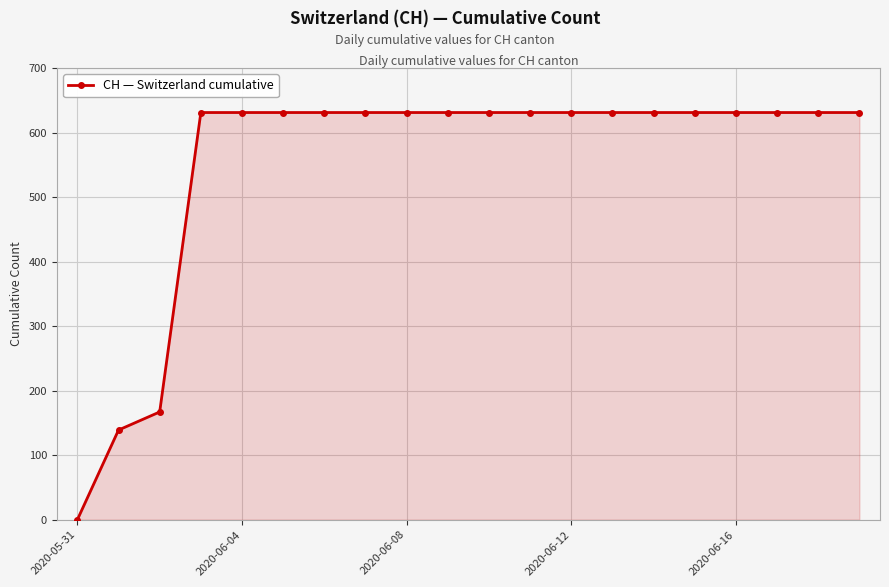

What is the sum of all values?

11033